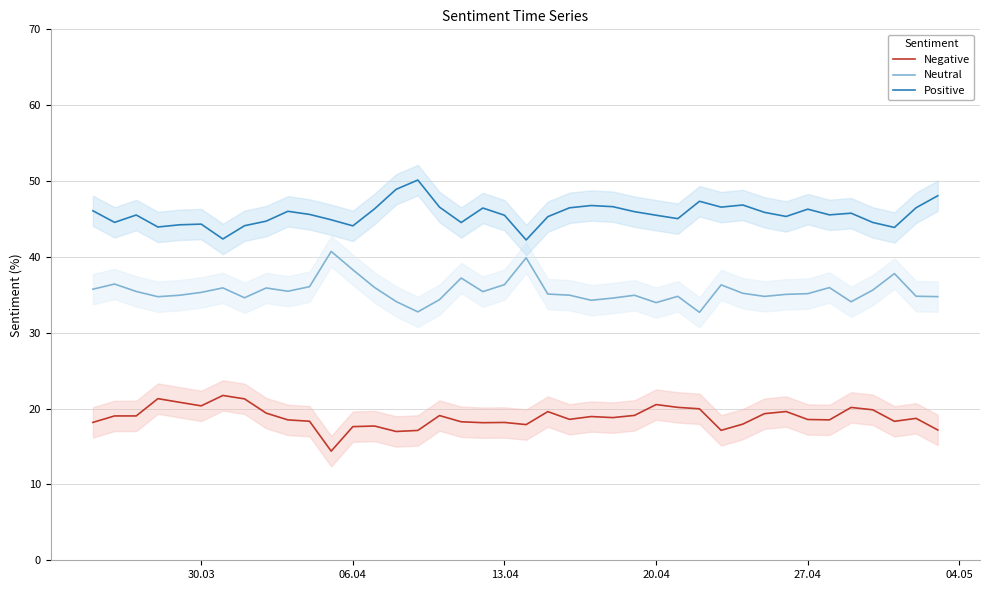

List the series in order of their peak value, lowest first.

Negative, Neutral, Positive